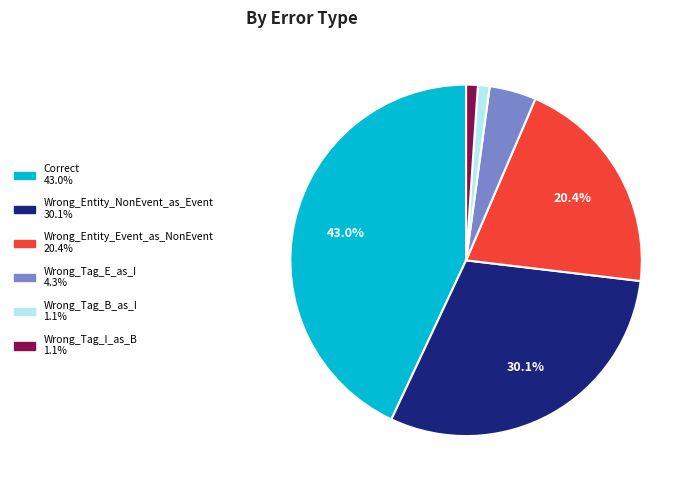

Which has a higher value, Correct or Wrong_Tag_I_as_B?

Correct